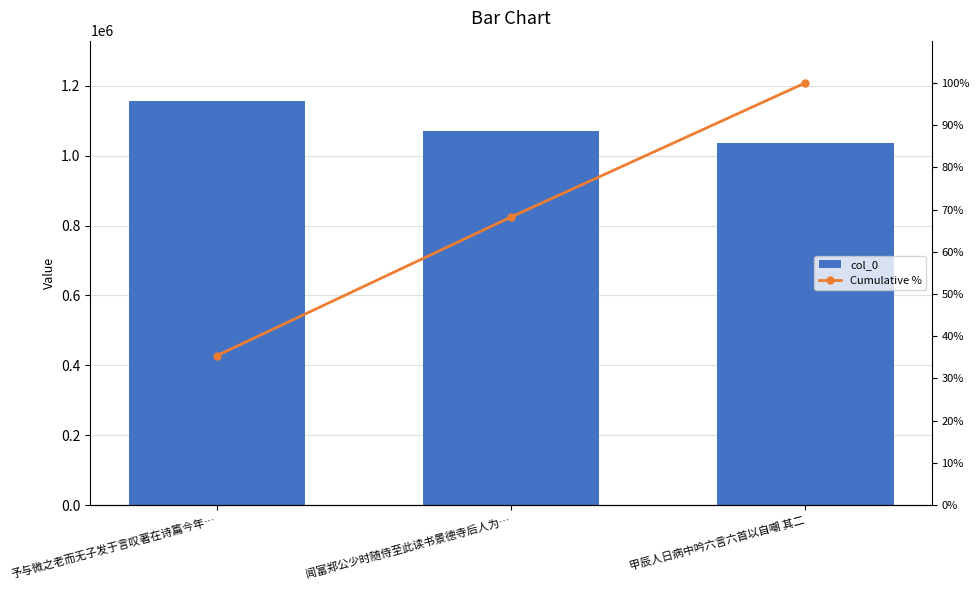

At which label does col_0 first exceed 1071777?

予与微之老而无子发于言叹著在诗篇今年…